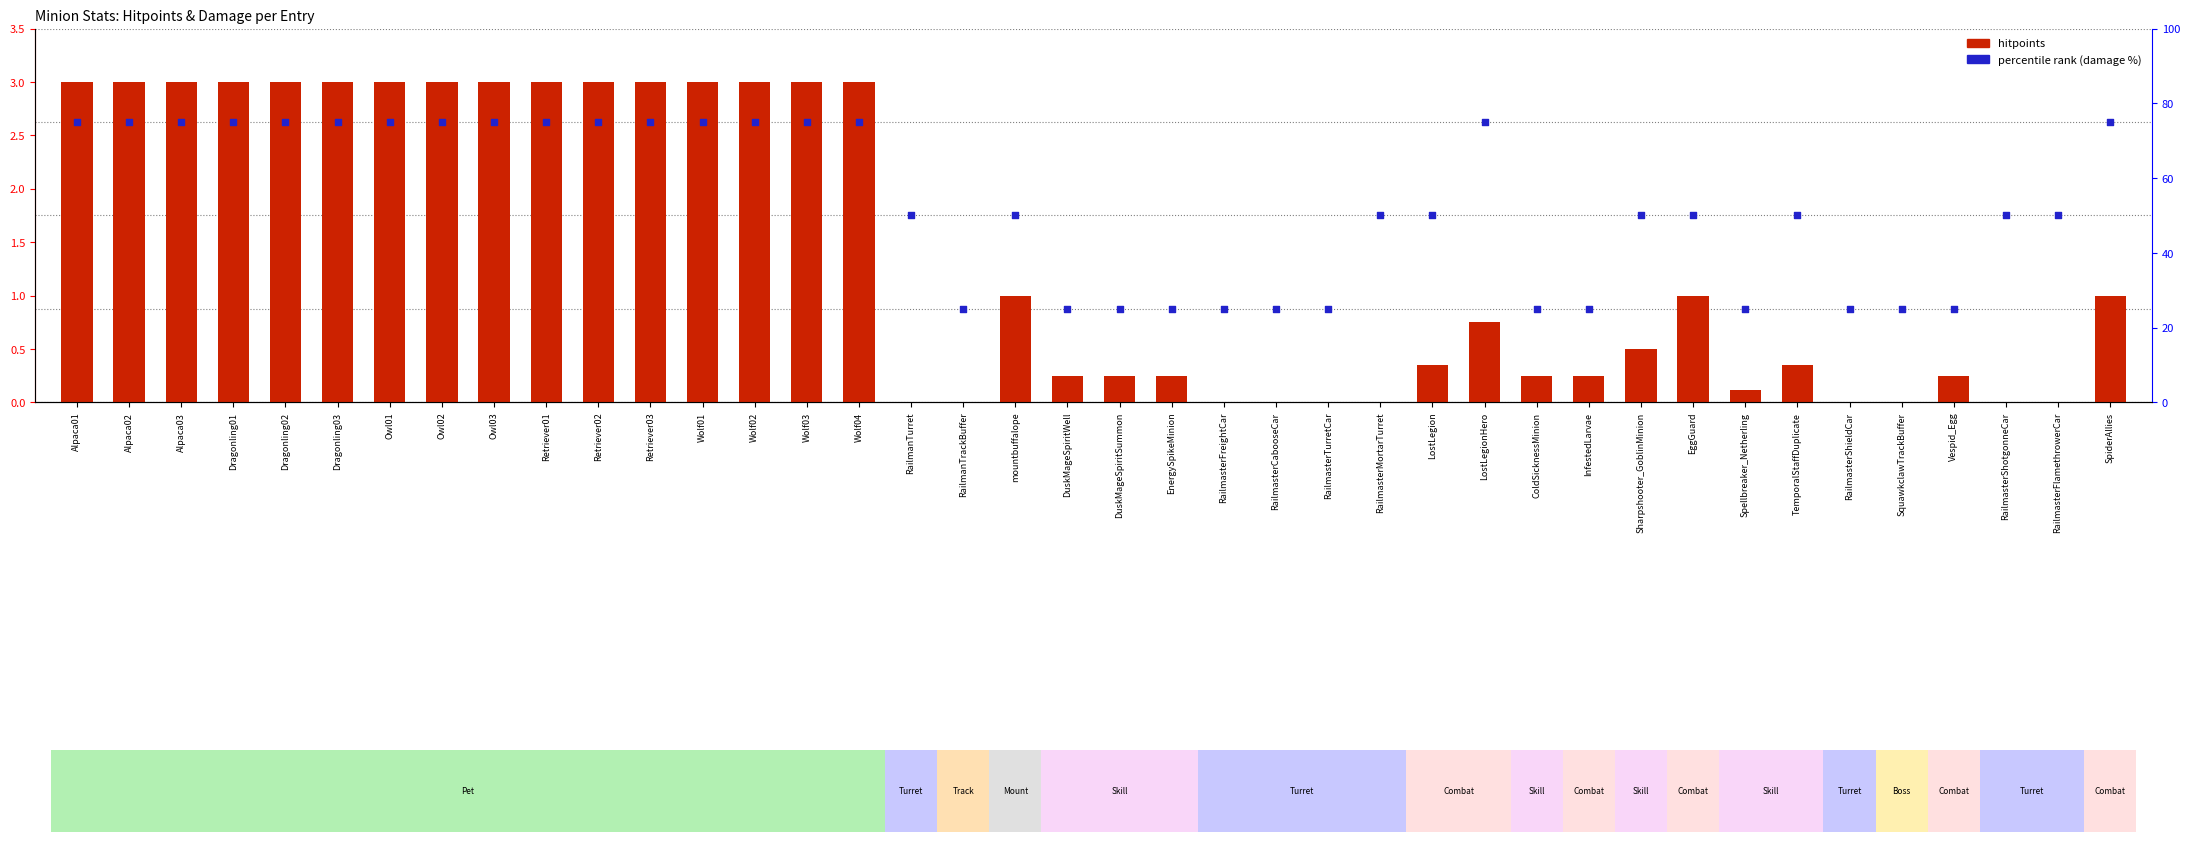

Which series contains the lowest Y value?

hitpoints